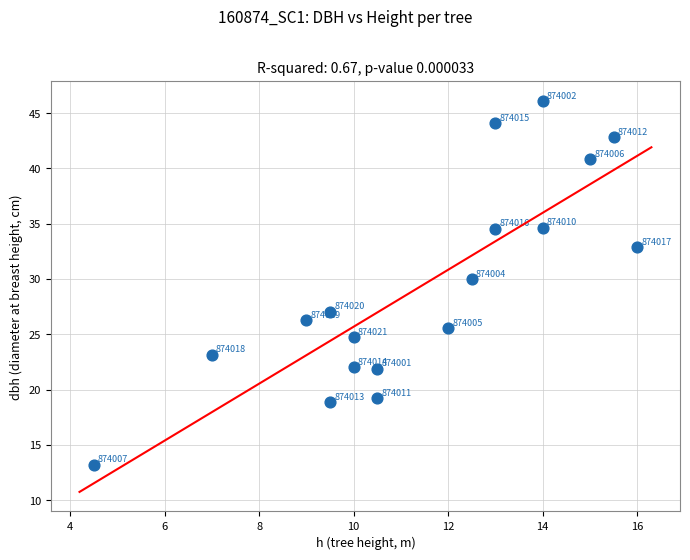

What is the range of X values (max minus min)?

11.5